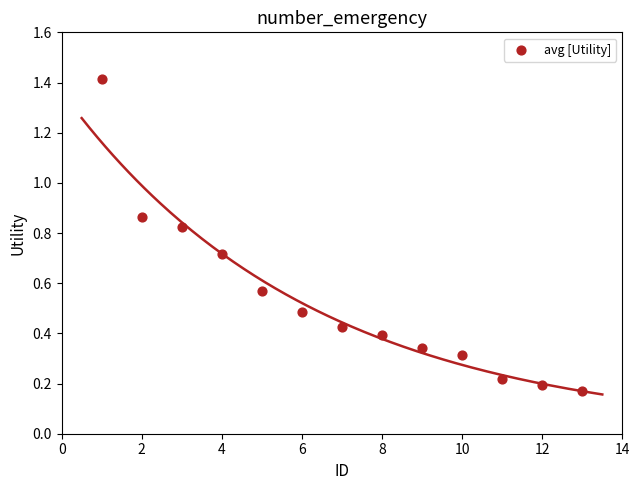

What is the range of X values (max minus min)?

12.0